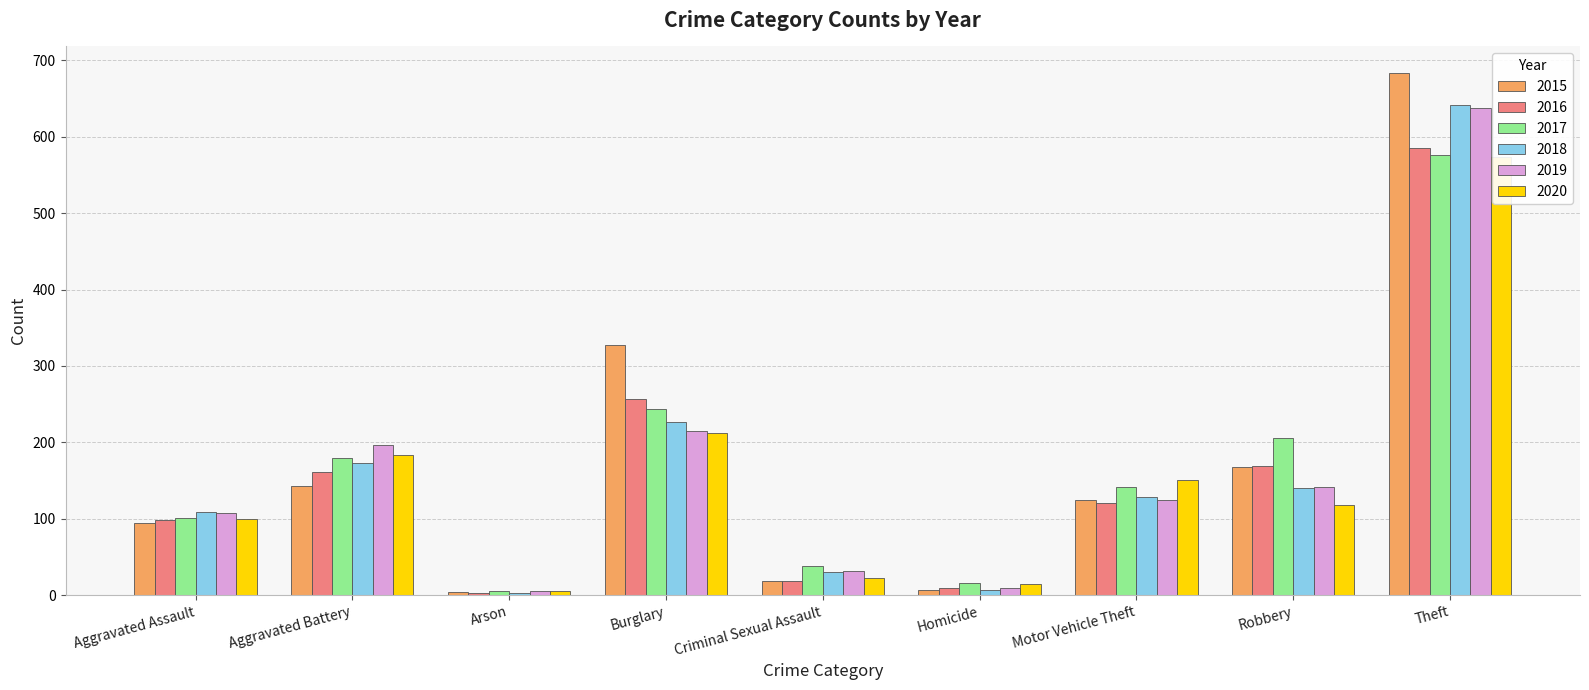

Reading left to right, transcribe all the data shown in this chart.

2015: 95	143	4	328	18	7	125	168	684
2016: 98	161	3	257	19	9	120	169	585
2017: 101	179	5	243	38	16	142	206	576
2018: 109	173	3	226	30	7	128	140	641
2019: 108	196	6	215	31	9	125	142	637
2020: 100	183	6	212	23	14	151	118	574